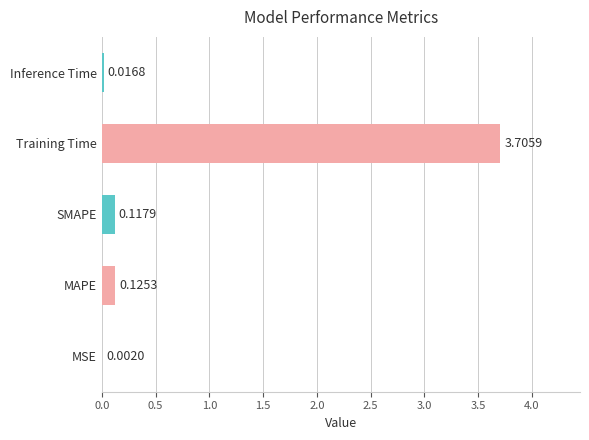

What is the maximum value shown in the chart?

3.7